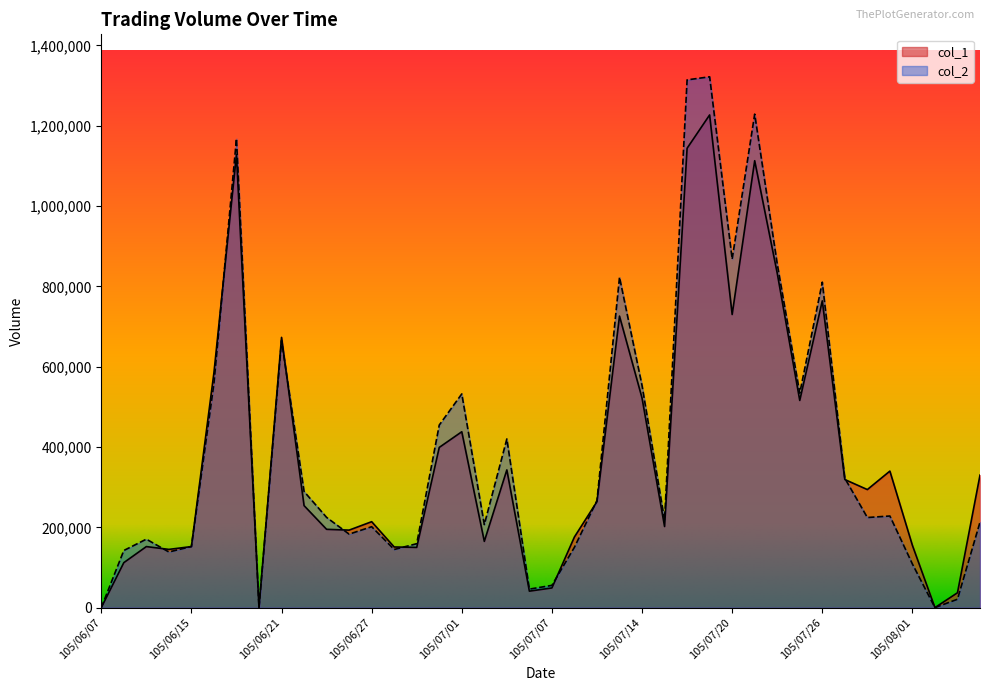

How many values in the col_2 series are below 224680?

20